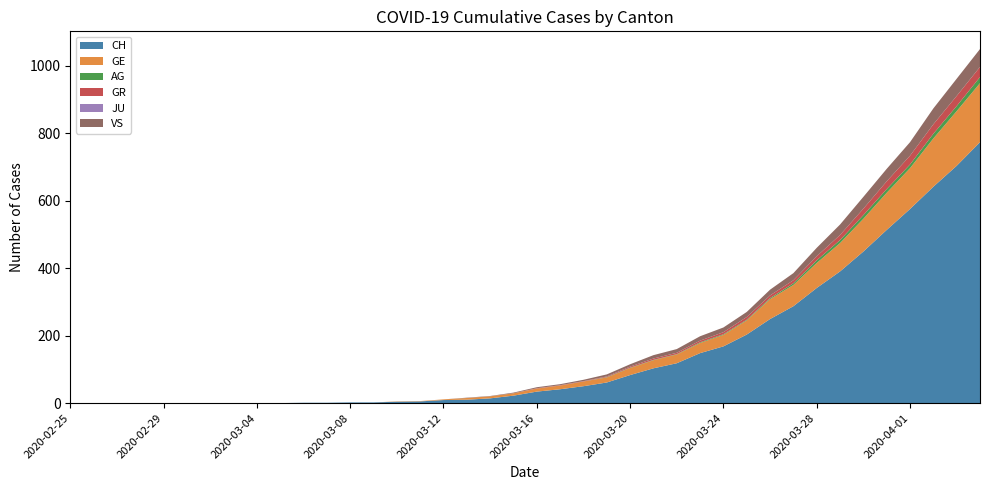

Reading right to left, list all the values displayed in this chart.

CH: 773	703	641	575	513	449	390	341	287	249	203	168	148	118	103	83	61	50	41	34	22	14	10	9	5	4	2	2	1	1	0	0	0	0	0	0	0	0	0	0
GE: 175	162	143	121	110	97	84	74	63	59	42	34	30	26	24	21	15	14	11	9	7	6	5	2	1	1	0	0	0	0	0	0	0	0	0	0	0	0	0	0
AG: 18	15	14	11	11	11	9	8	5	3	2	2	2	1	1	1	1	0	0	0	0	0	0	0	0	0	0	0	0	0	0	0	0	0	0	0	0	0	0	0
GR: 30	30	28	26	23	19	15	12	9	8	8	6	5	4	4	3	2	1	1	1	0	0	0	0	0	0	0	0	0	0	0	0	0	0	0	0	0	0	0	0
JU: 0	0	0	0	0	0	0	0	0	0	0	0	0	0	0	0	0	0	0	0	0	0	0	0	0	0	0	0	0	0	0	0	0	0	0	0	0	0	0	0
VS: 53	51	47	40	37	35	31	25	21	17	15	14	13	11	10	7	6	4	3	3	2	1	1	0	0	0	0	0	0	0	0	0	0	0	0	0	0	0	0	0